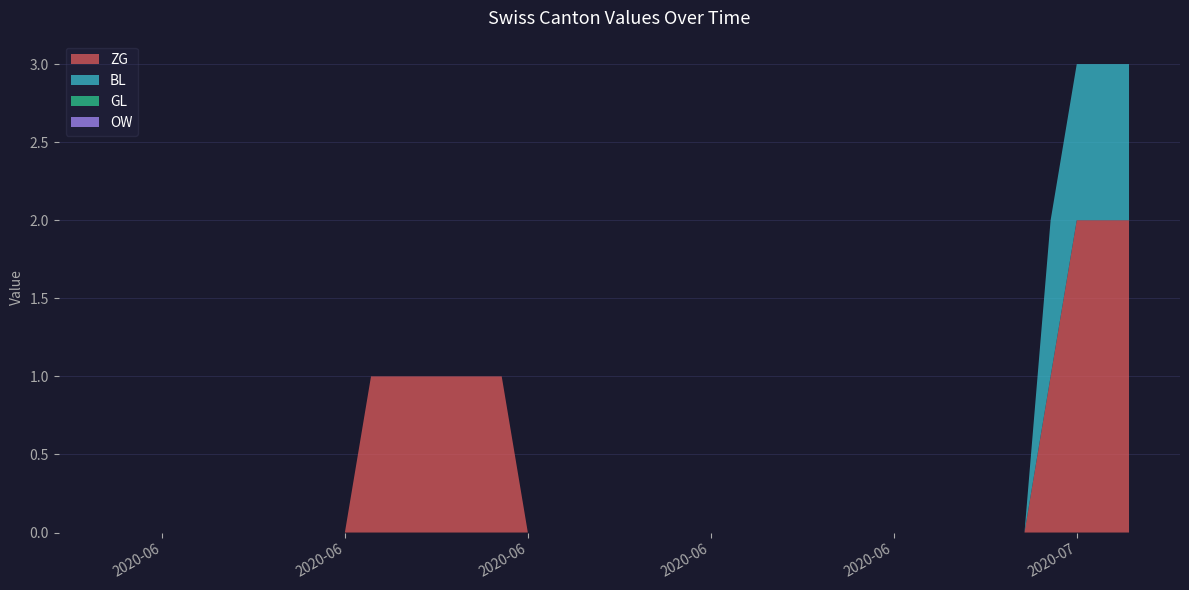

Reading left to right, list all the values displayed in this chart.

ZG: 0	0	0	0	0	0	0	0	0	0	1	1	1	1	1	1	0	0	0	0	0	0	0	0	0	0	0	0	0	0	0	0	0	0	0	0	1	2	2	2
BL: 0	0	0	0	0	0	0	0	0	0	0	0	0	0	0	0	0	0	0	0	0	0	0	0	0	0	0	0	0	0	0	0	0	0	0	0	1	1	1	1
GL: 0	0	0	0	0	0	0	0	0	0	0	0	0	0	0	0	0	0	0	0	0	0	0	0	0	0	0	0	0	0	0	0	0	0	0	0	0	0	0	0
OW: 0	0	0	0	0	0	0	0	0	0	0	0	0	0	0	0	0	0	0	0	0	0	0	0	0	0	0	0	0	0	0	0	0	0	0	0	0	0	0	0